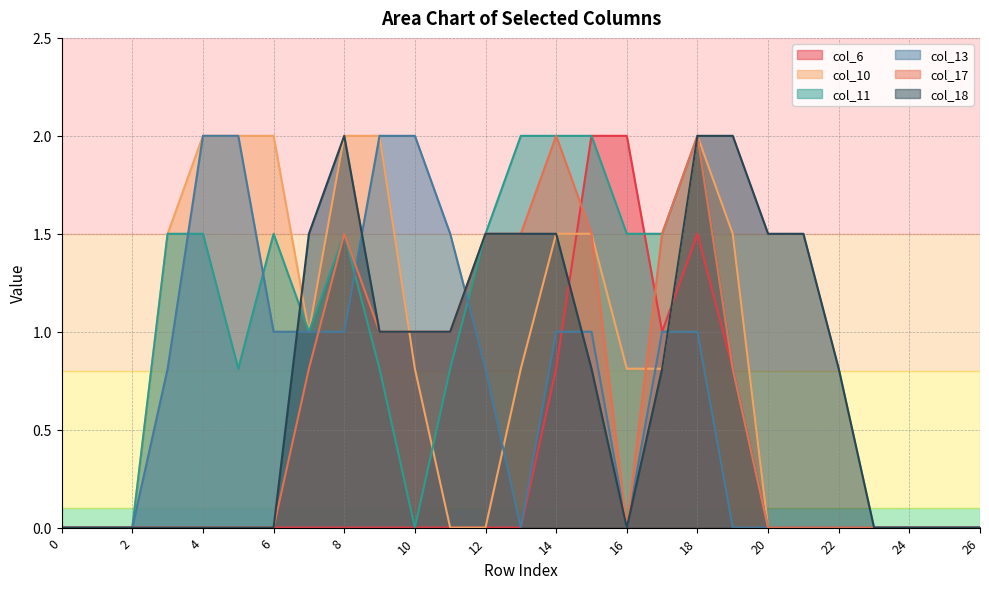

Where is col_17 nearest to the value 1?

9